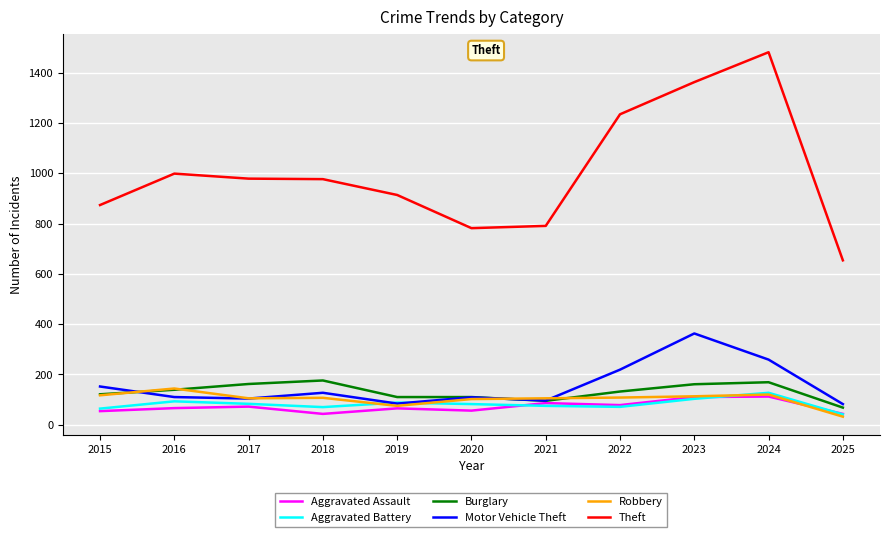

What is the approximate value of Theft at 2017?

979